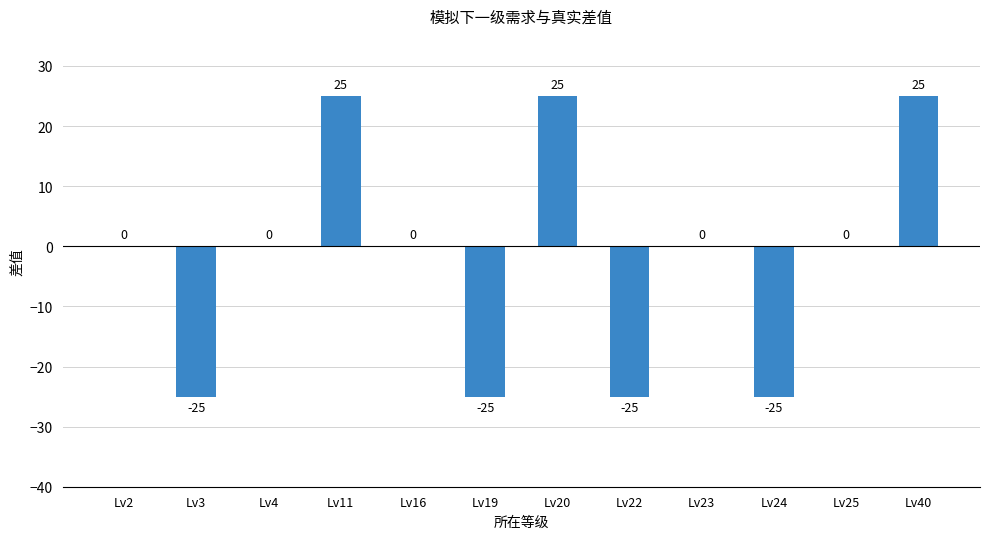

True or false: the data shows -31 at Lv2.

False